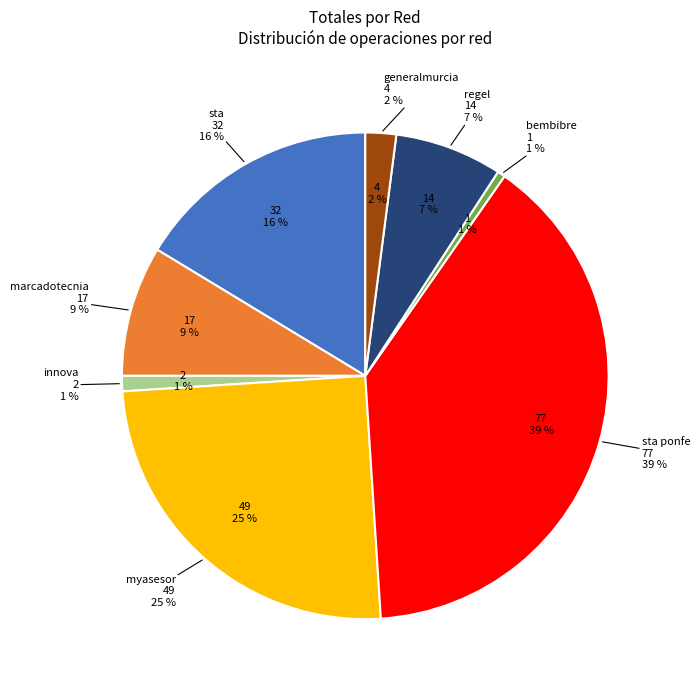

Is there any slice that represents more than half of the pie?

No